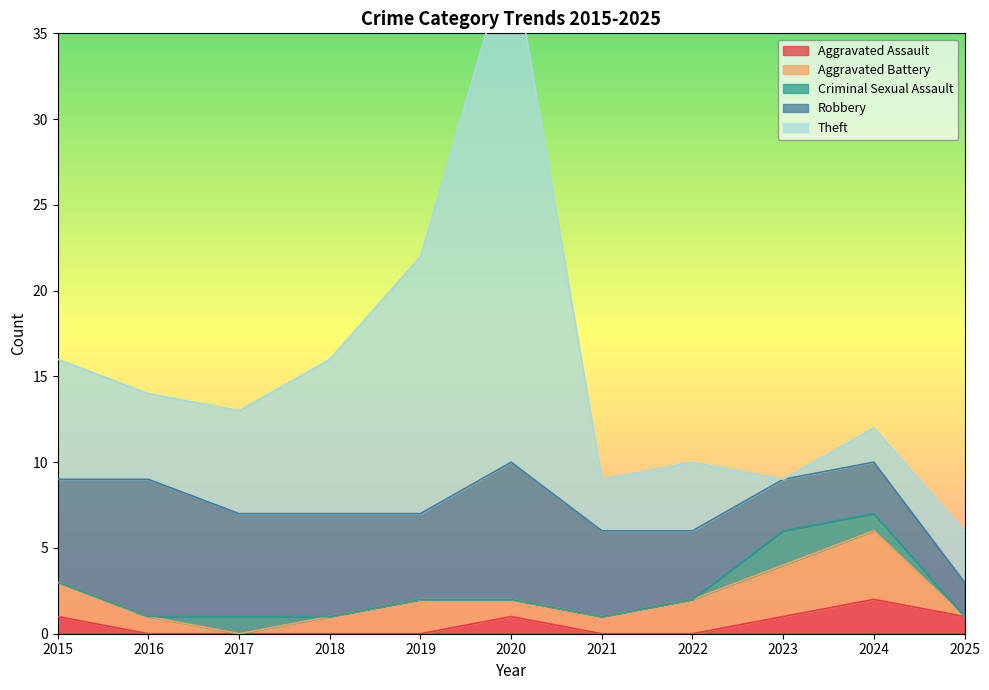

What is the sum of all Theft values?

84